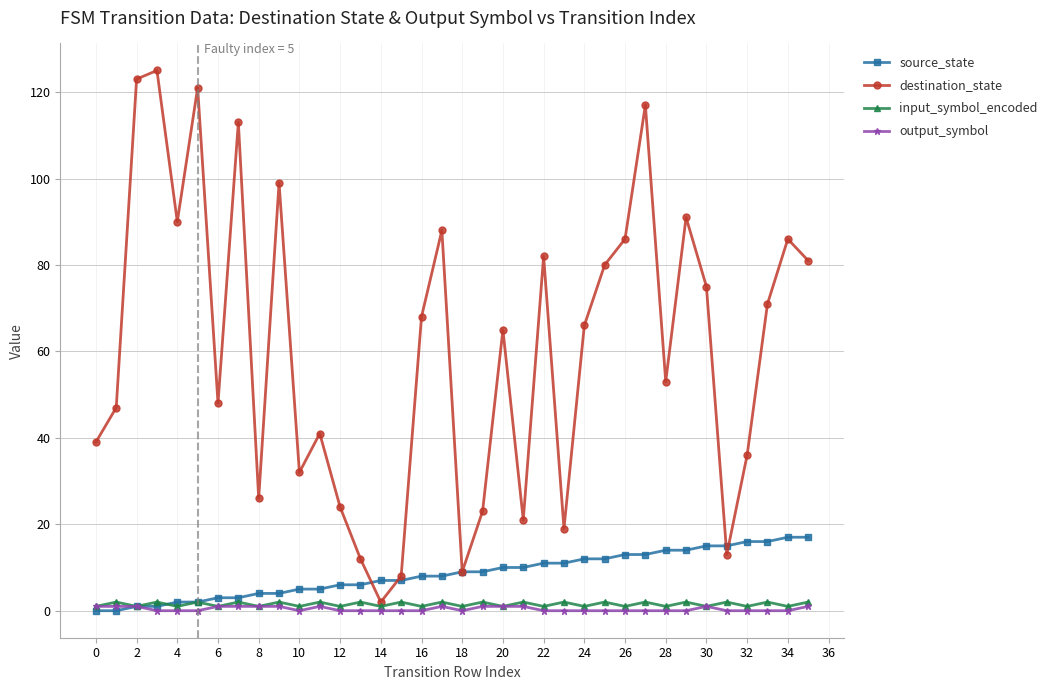

What is the highest value of the destination_state series?

125